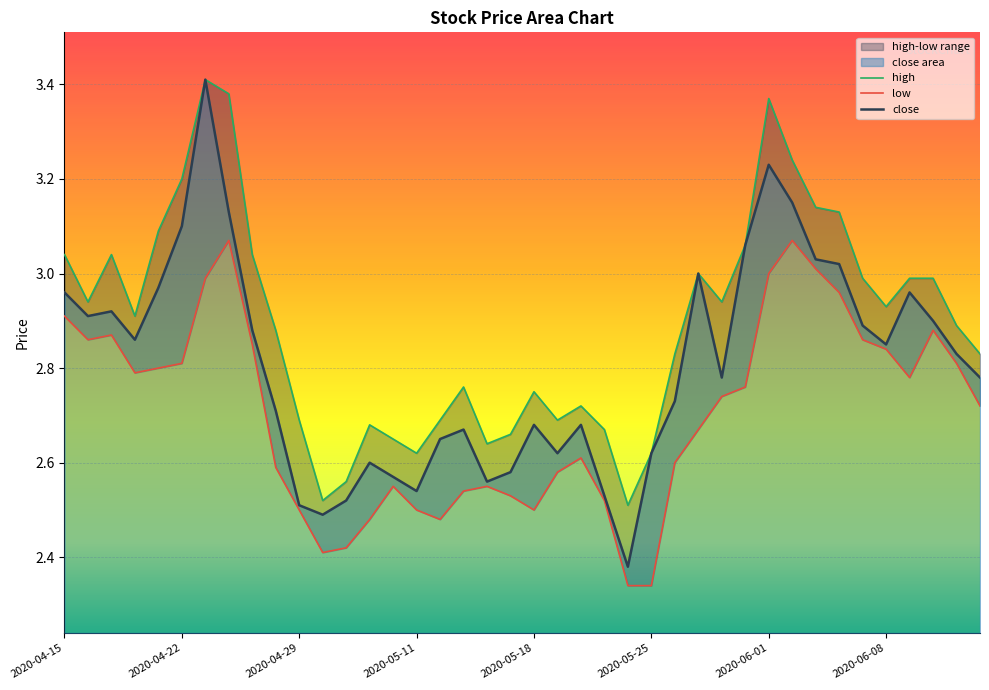

Is the value of low at 2020-04-24 greater than the value of high at 2020-05-14?

Yes